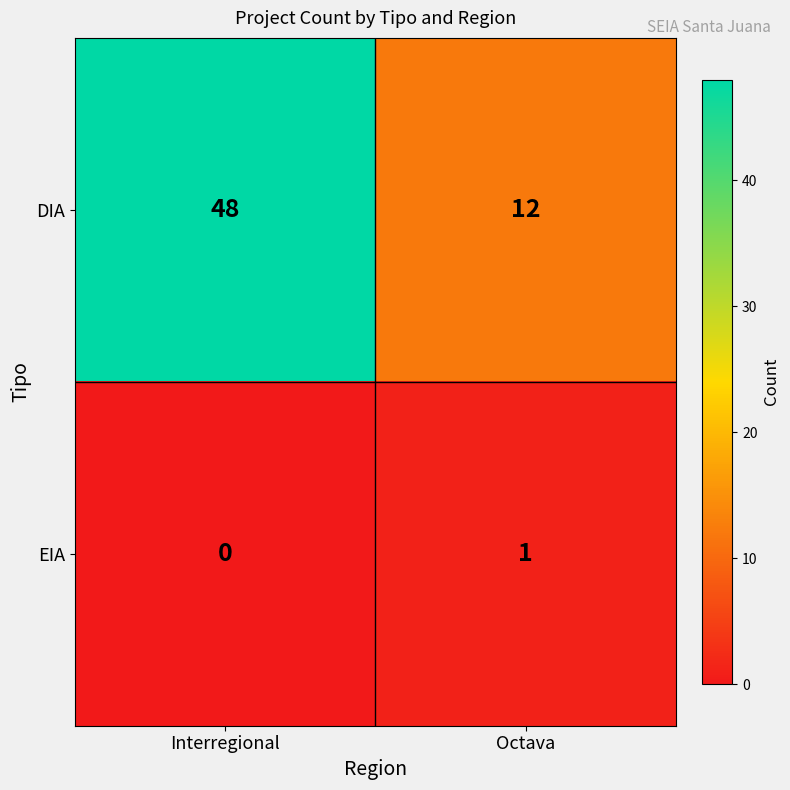

True or false: DIA has a value of 20 at Octava.

False